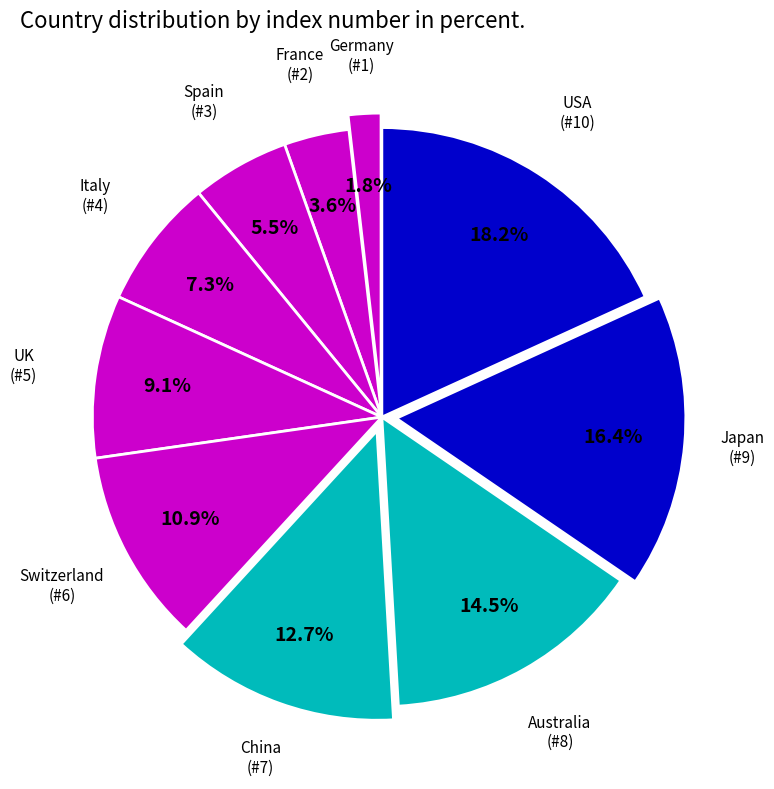

Combined, do Australia (#8) and Italy (#4) account for over 50%?

No